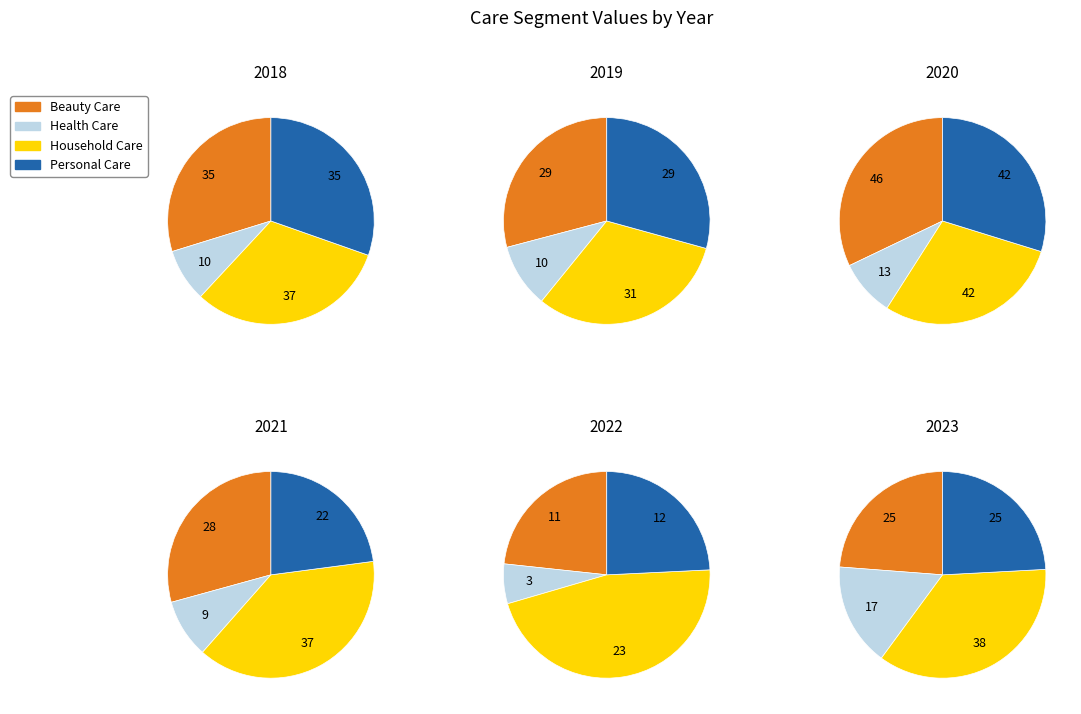

Do Personal Care and Household Care together represent more than half of the pie?

Yes